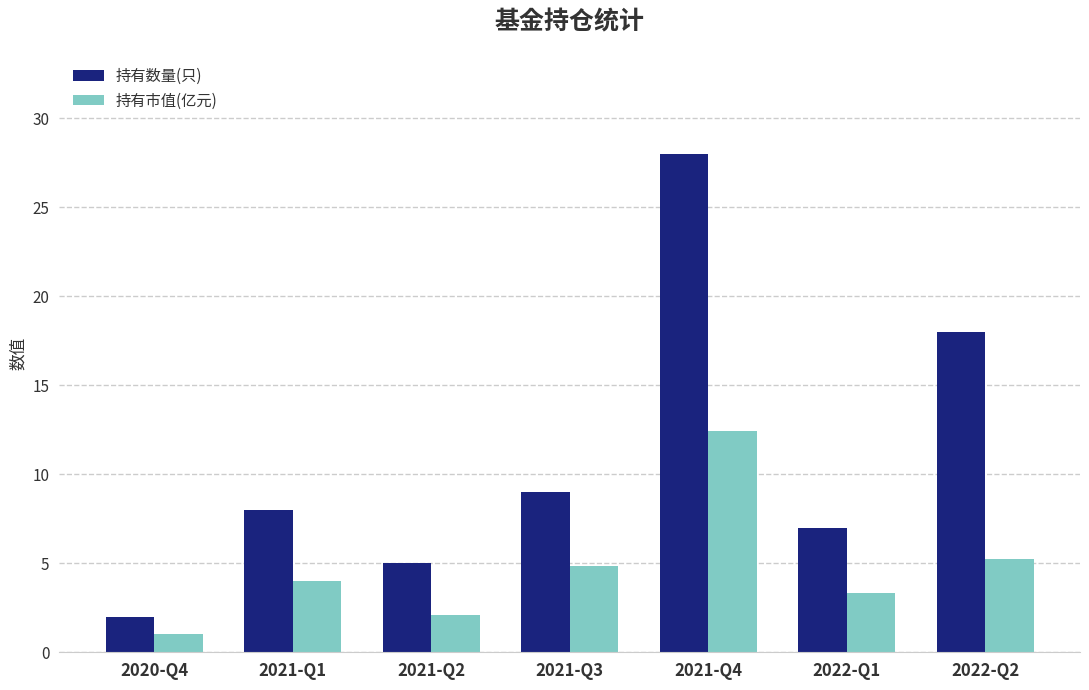

Which series has the largest range (max minus min)?

持有数量(只)